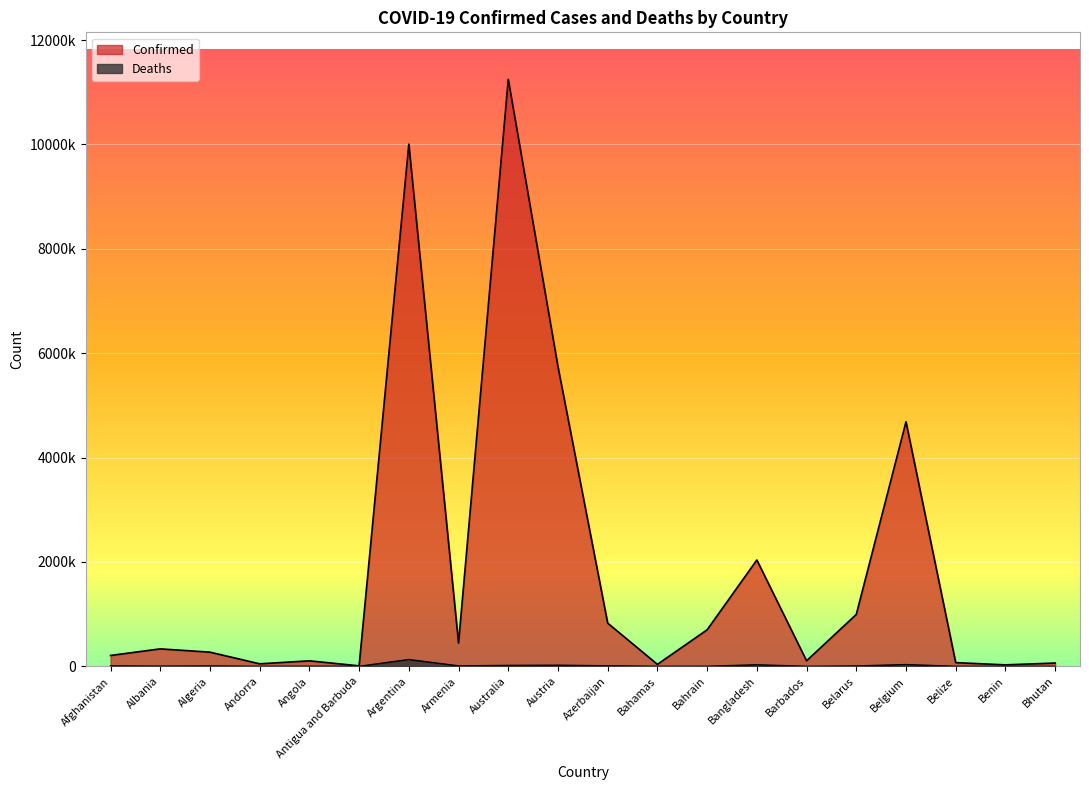

List the series in order of their peak value, highest first.

Confirmed, Deaths